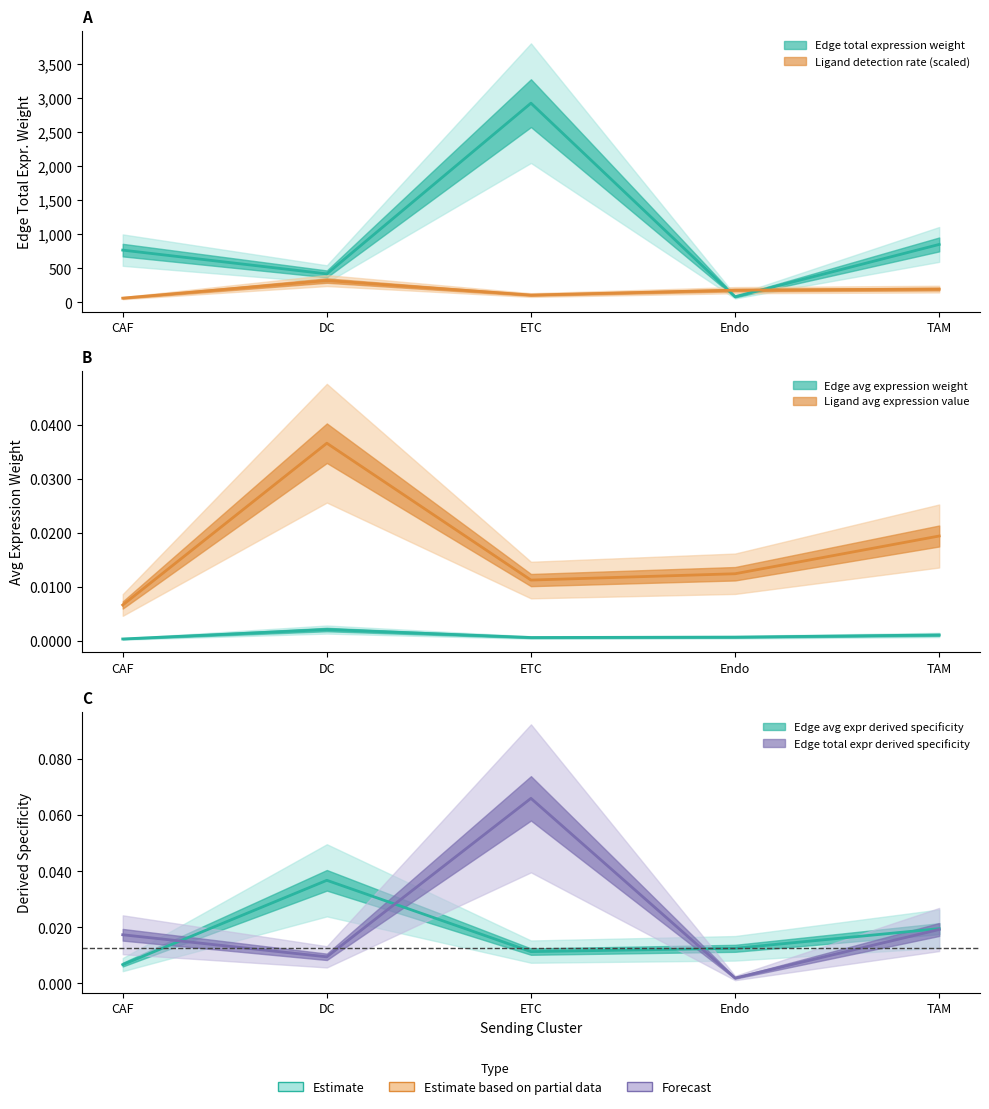

Reading left to right, what are all the values shown in this chart?

Edge average expression weight: CAF=0.0	DC=0.0	ETC=0.0	Endo=0.0	TAM=0.0
Edge total expression weight: CAF=767.9	DC=419.4	ETC=2922.4	Endo=84.6	TAM=851.1
Edge average expression derived specificity: CAF=0.0	DC=0.0	ETC=0.0	Endo=0.0	TAM=0.0
Edge total expression derived specificity: CAF=0.0	DC=0.0	ETC=0.1	Endo=0.0	TAM=0.0
Ligand detection rate: CAF=64.0	DC=321.4	ETC=109.0	Endo=180.7	TAM=196.3
Ligand average expression value: CAF=0.0	DC=0.0	ETC=0.0	Endo=0.0	TAM=0.0